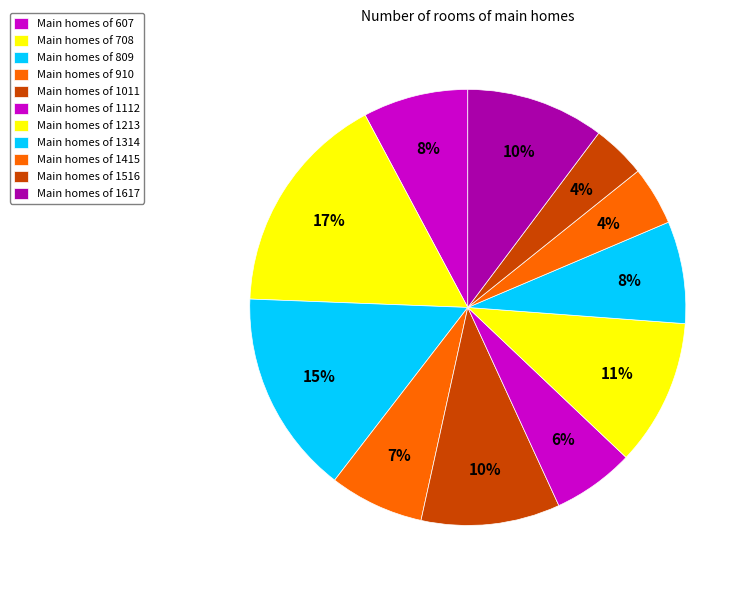

Count the number of slices in the pie.

11